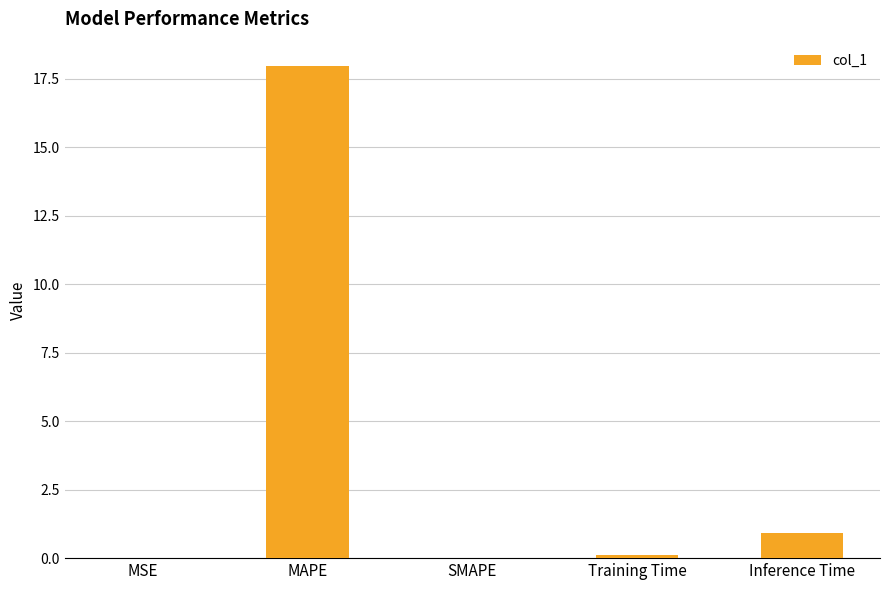

Is it true that the value at MAPE is 11.2?

False